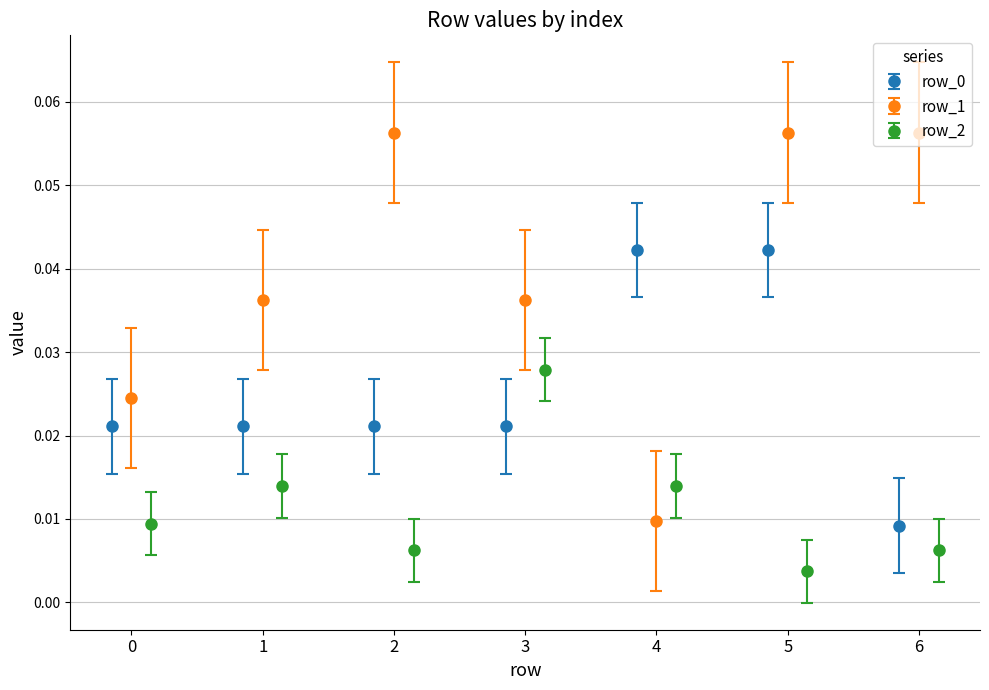

Is the value of row_2 at 4 greater than the value of row_1 at 3?

No